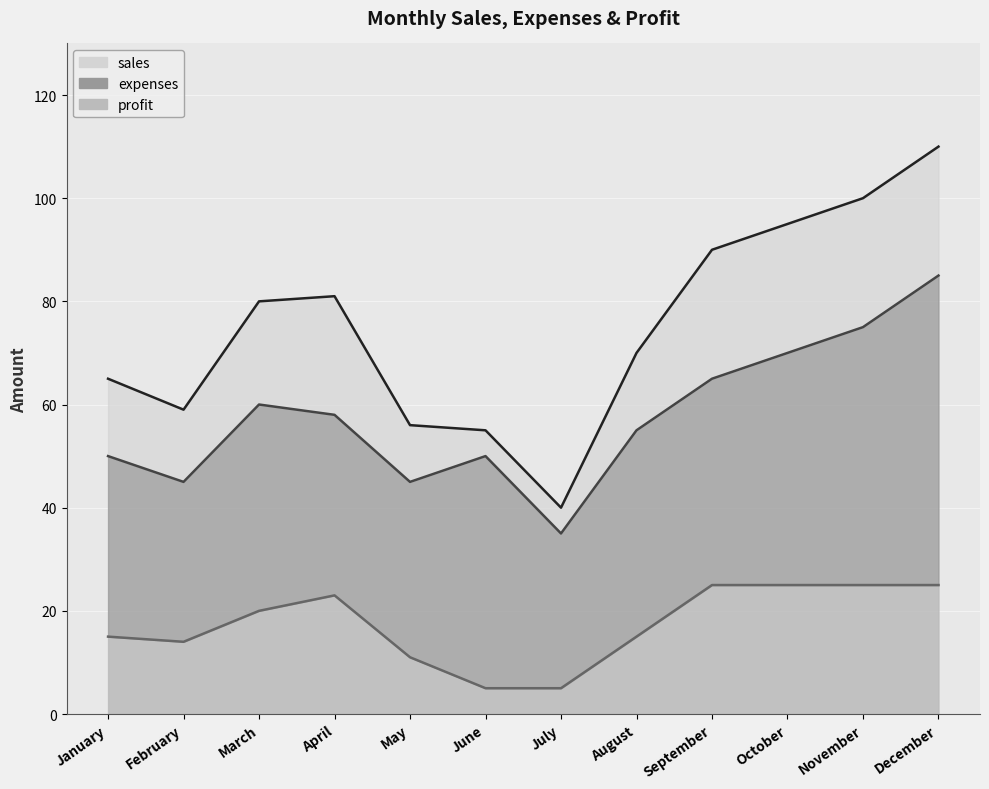

Which series has the widest spread of values?

sales